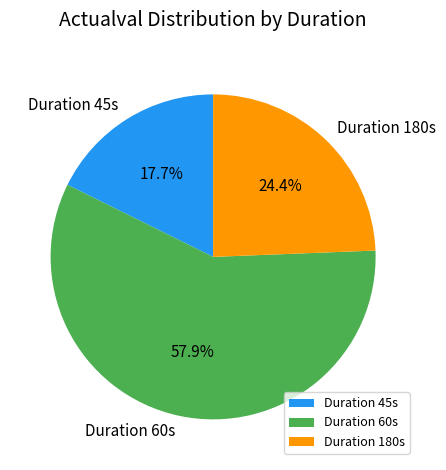

Do Duration 60s and Duration 45s together represent more than half of the pie?

Yes